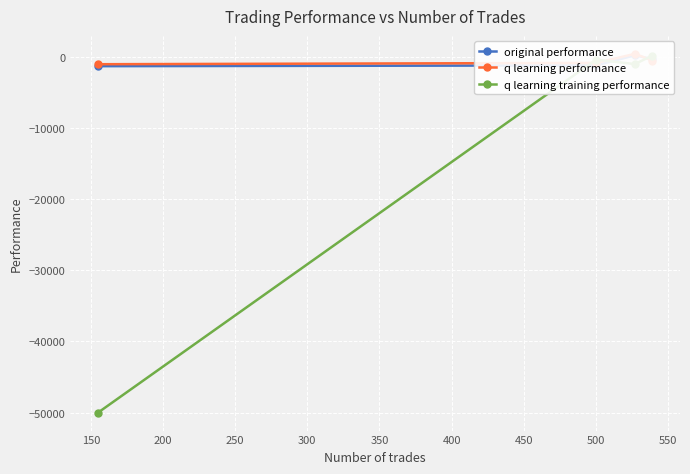

Reading right to left, list all the values displayed in this chart.

original performance: -338.5	210.3	-1211.3	-1319.7
q learning performance: -525.1	414.7	-860.8	-1045.1
q learning training performance: 179.9	-1027.9	-403.9	-50000.0